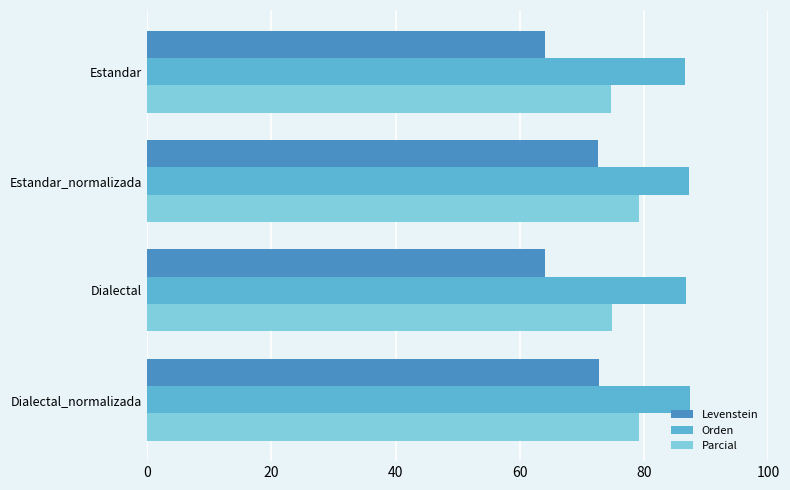

What is the maximum value shown in the chart?

87.3